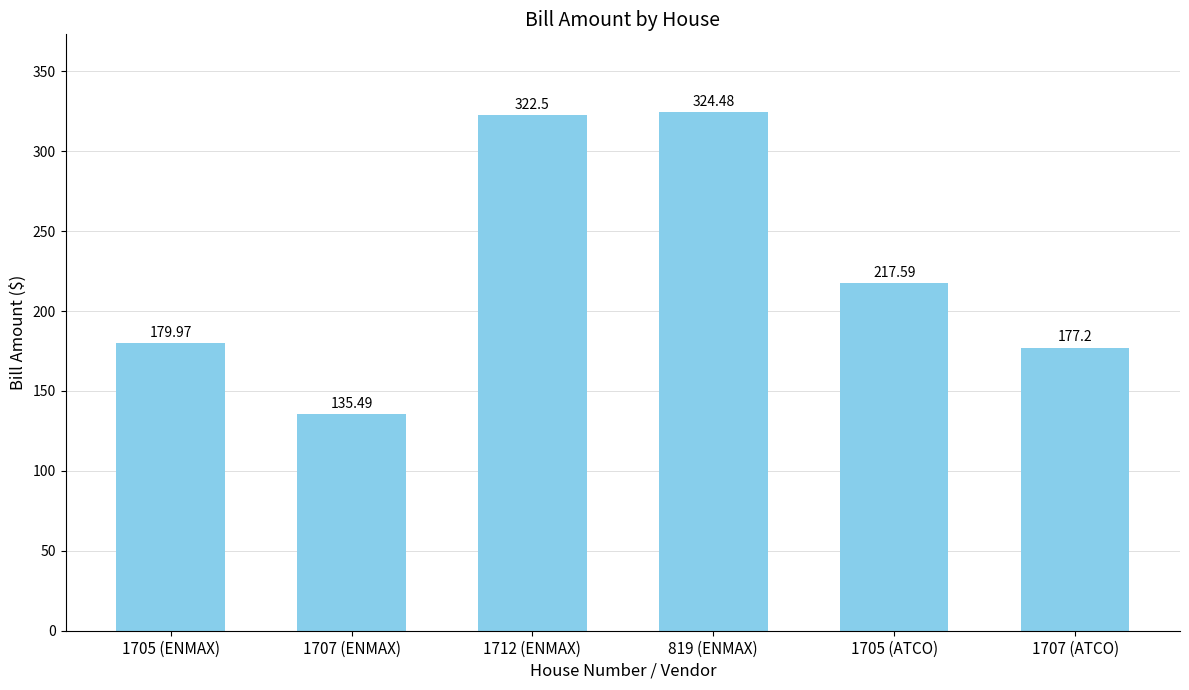

Which label corresponds to the smallest value in the chart?

1707 (ENMAX)